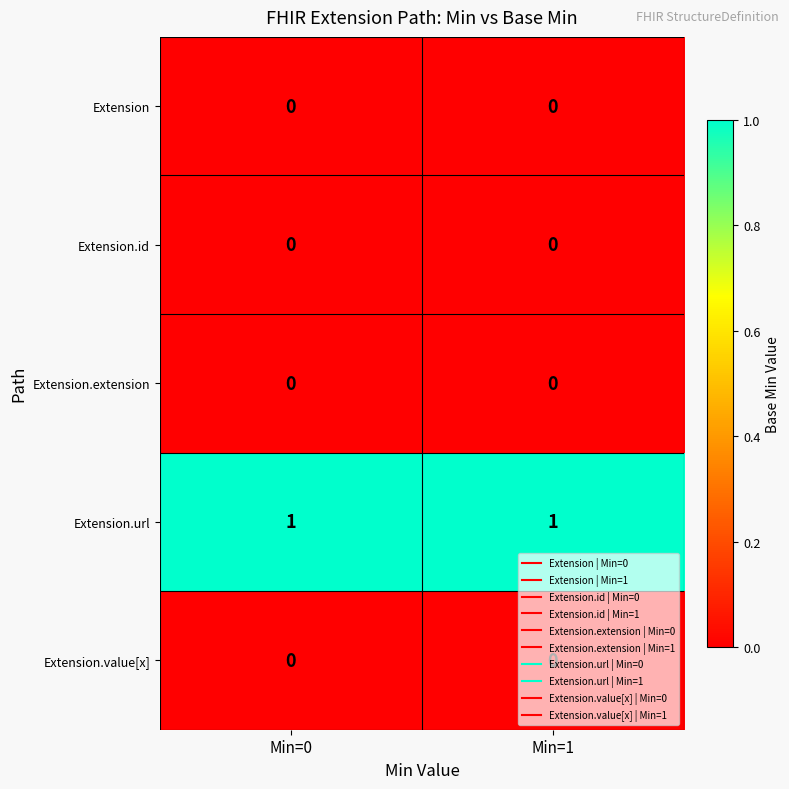

Is it true that Extension.url equals 1 at Min=1?

True